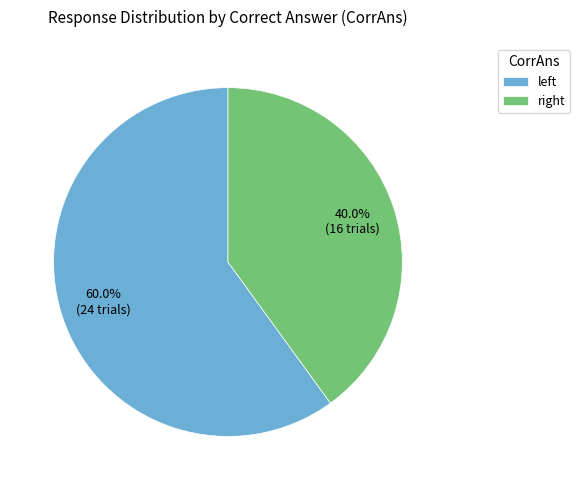

Which slice is the smallest?

right